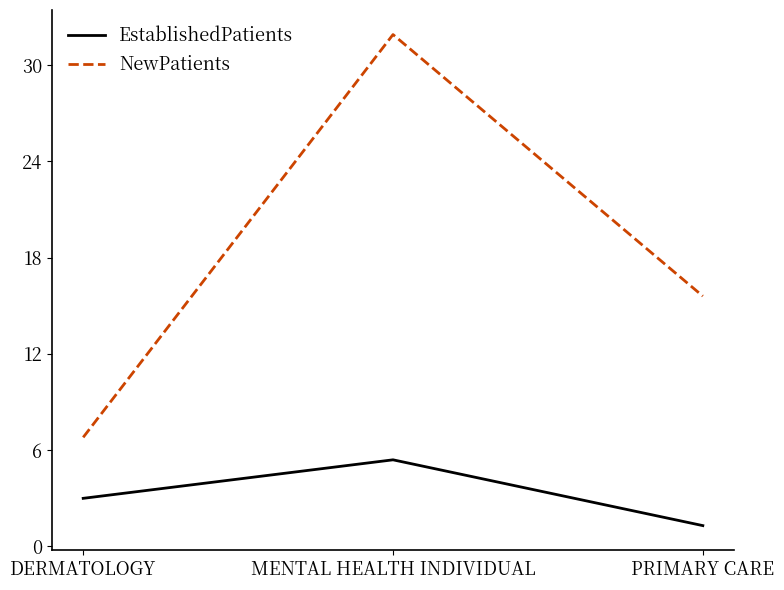

How many categories are shown in the chart?

3